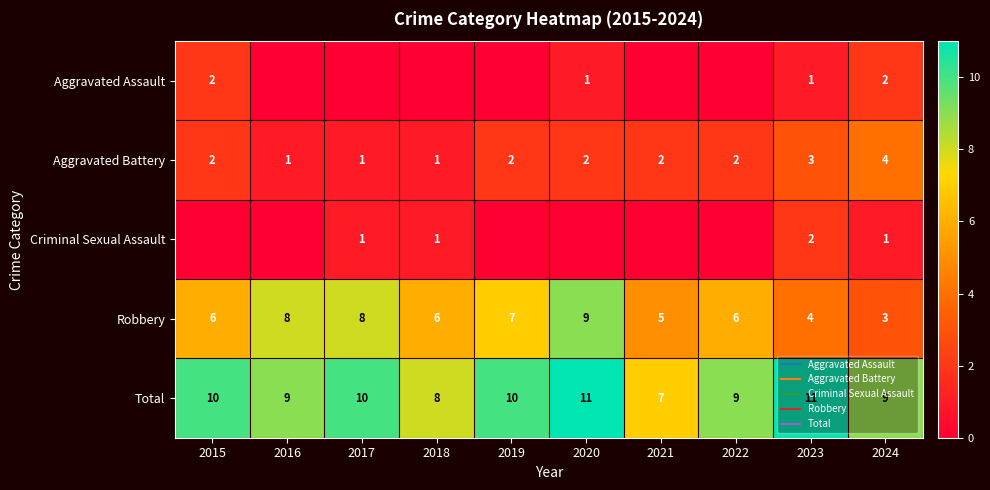

What is the difference between the second highest and minimum values in the Total series?

4